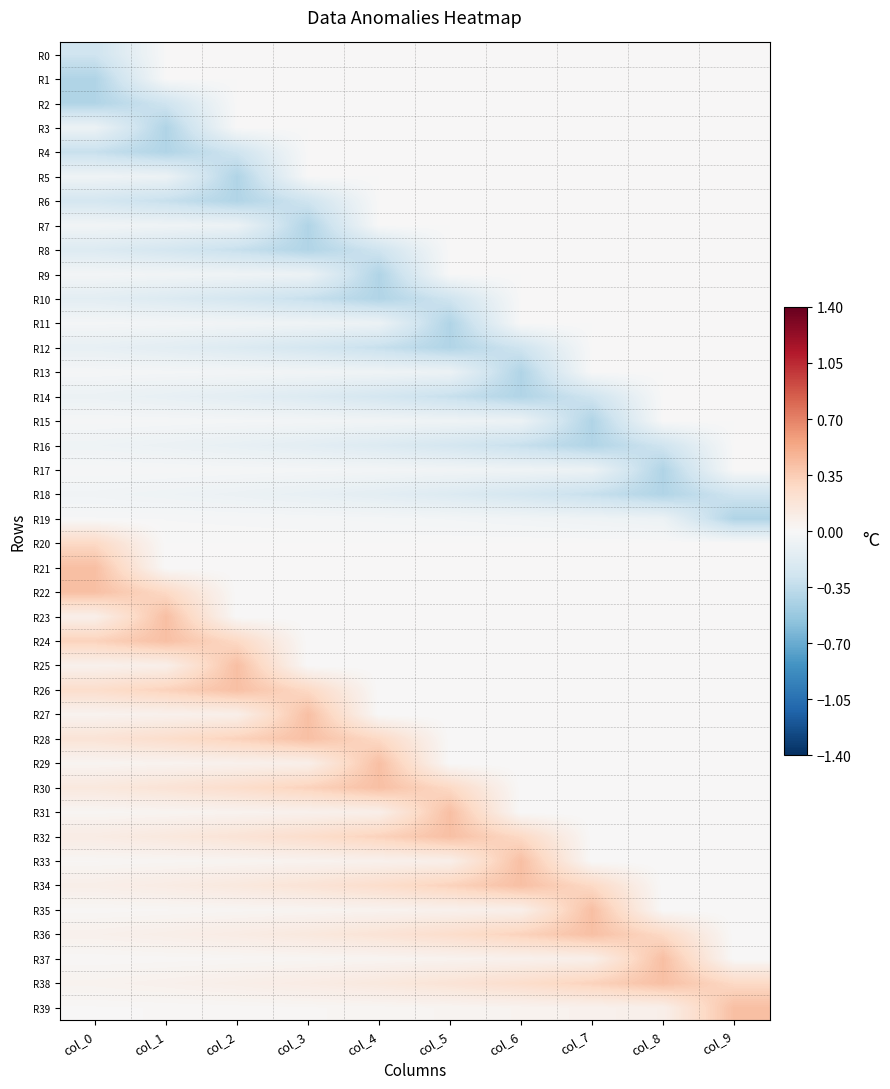

Which category has the highest value across all series?

col_0